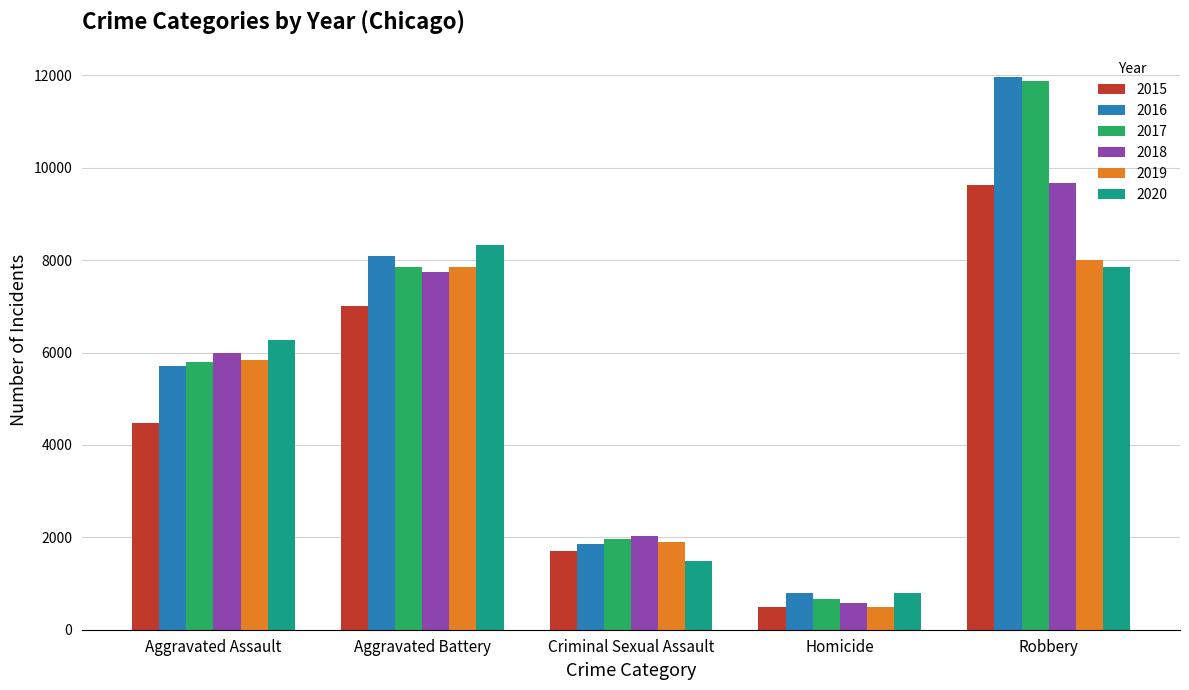

How many series are shown in this chart?

6